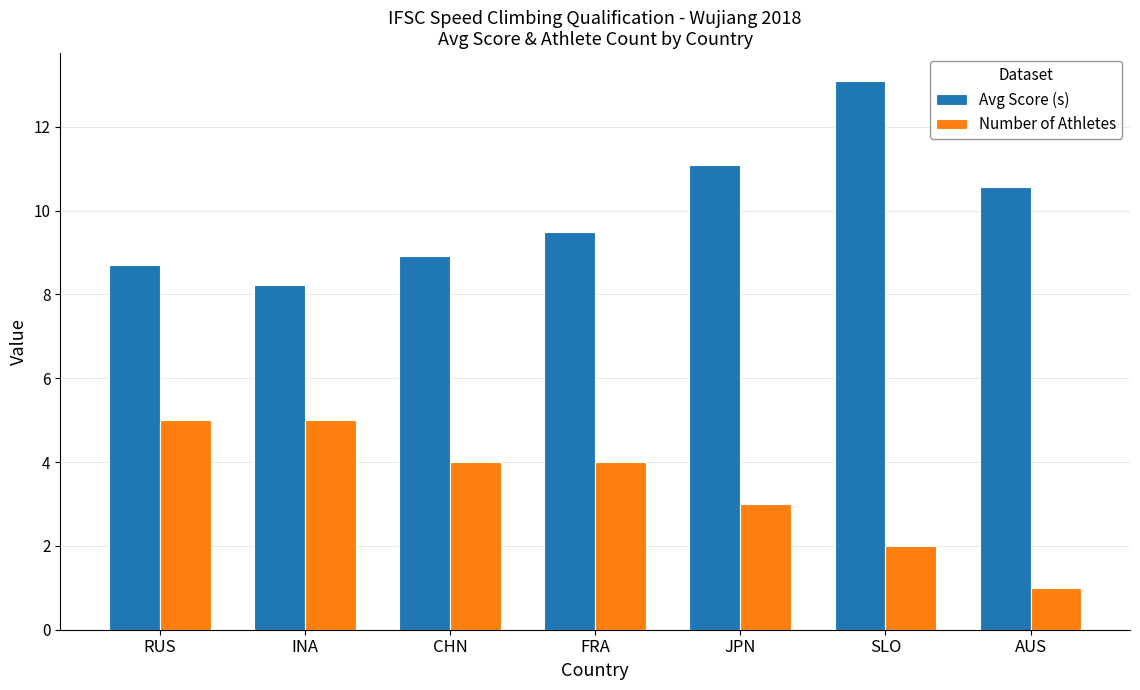

What is the value of the Number of Athletes bar at the 4th from the left?

4.0